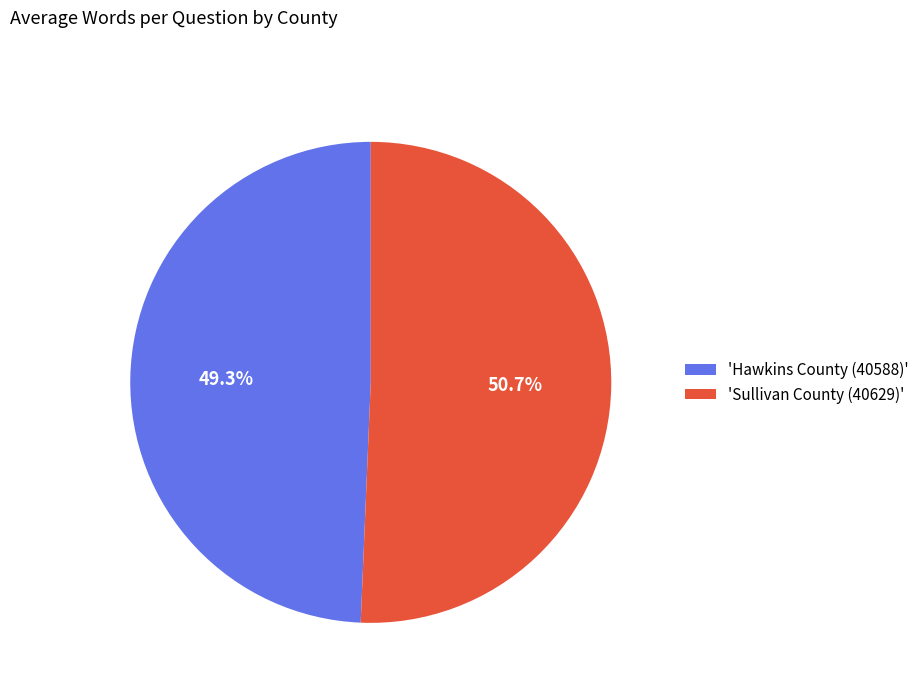

Combined, what portion of the pie is 'Sullivan County (40629)' and 'Hawkins County (40588)'?

100.0%